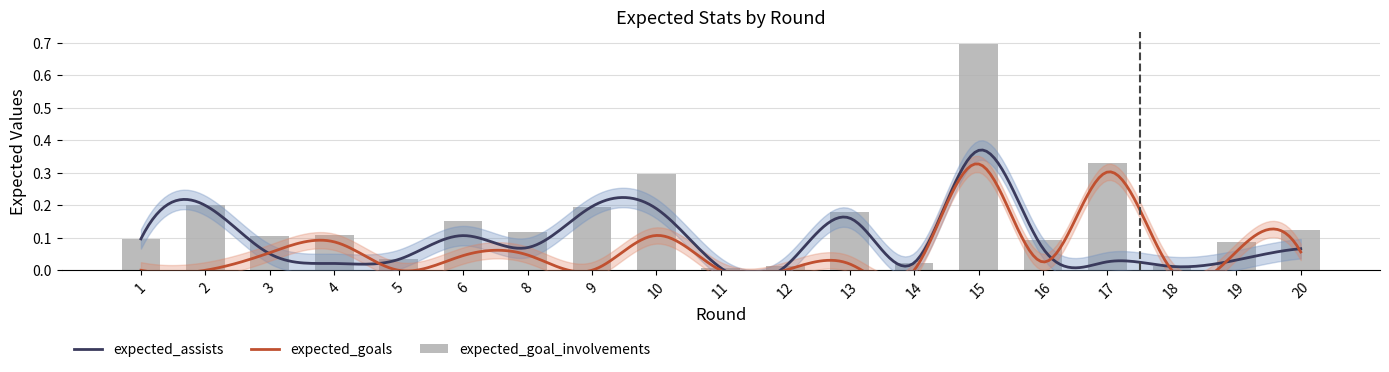

Which category has the lowest value in the expected_assists series?

11